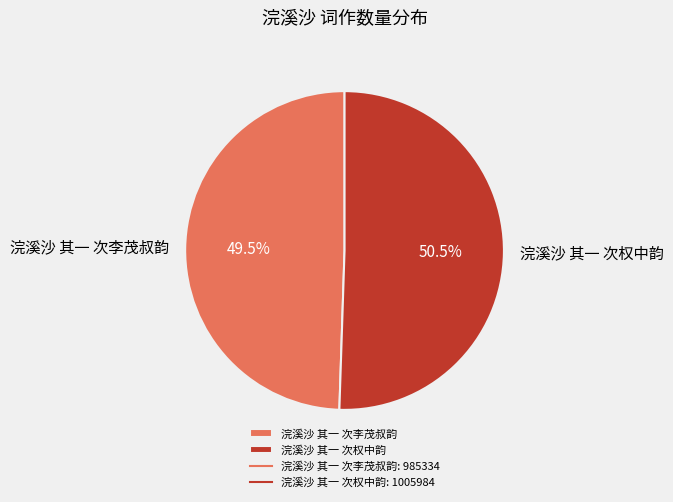

What is the largest slice in the pie chart?

浣溪沙 其一 次权中韵